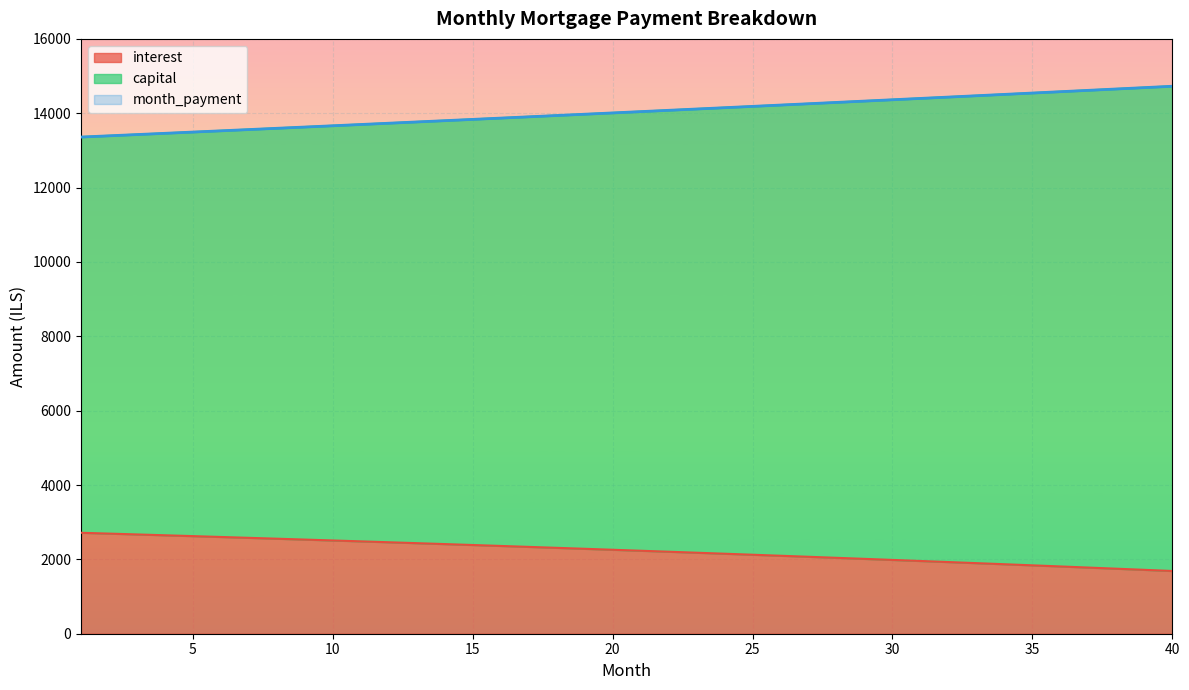

What is the sum of all month_payment values?

561279.2